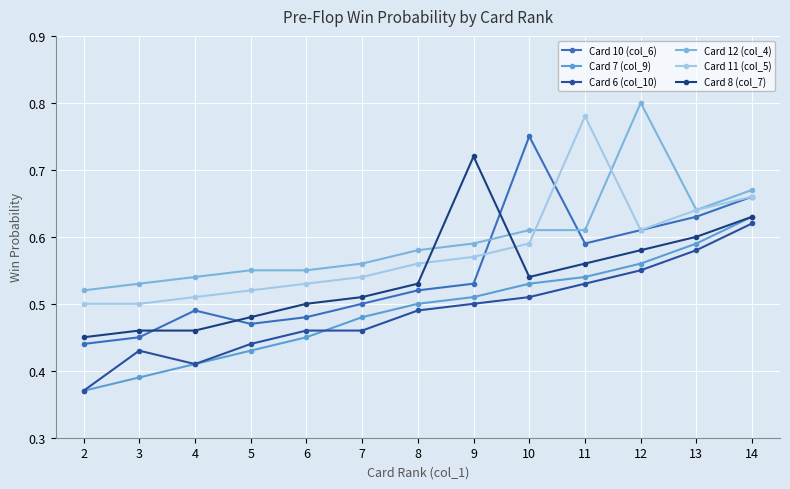

True or false: Card 11 (col_5) has a value of 0.5 at 6.

True